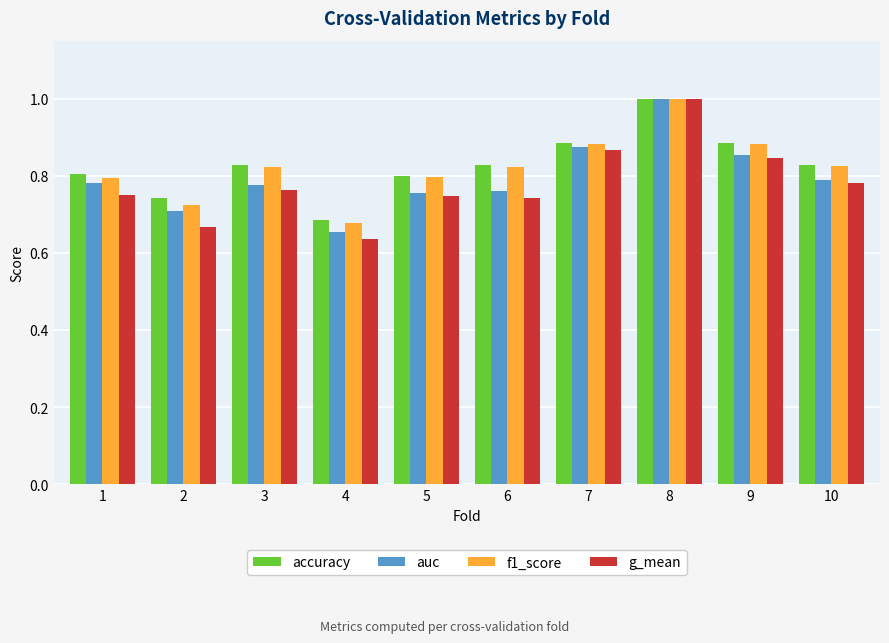

The value of accuracy at 6 is 0.8. True or false?

True